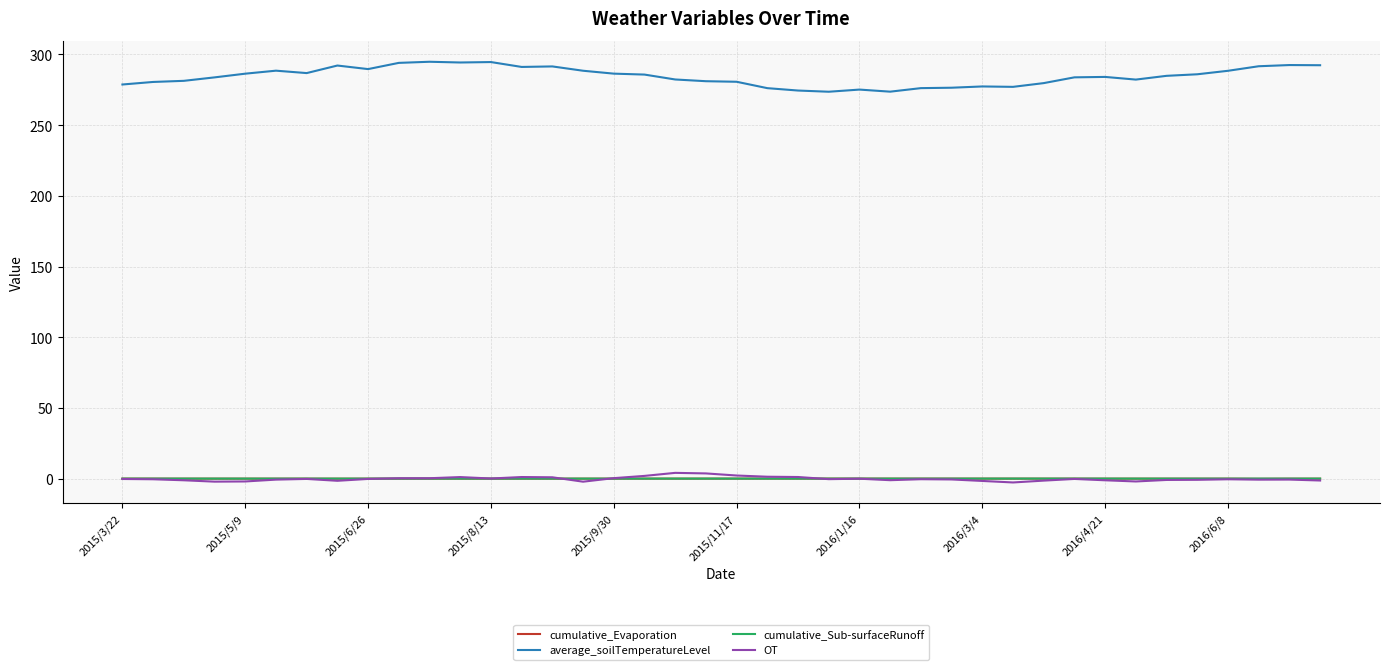

What is the sum of all cumulative_Sub-surfaceRunoff values?

0.3